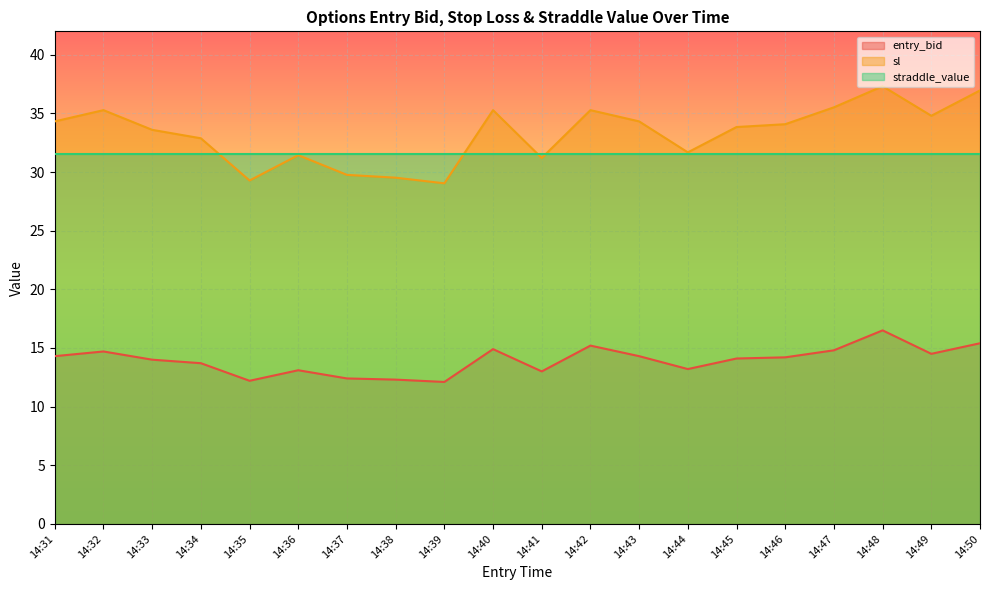

Which category has the highest value across all series?

14:48